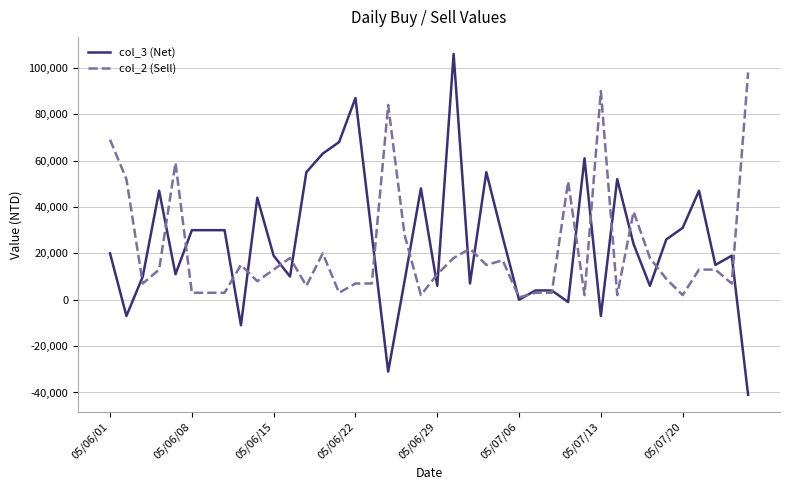

What are all the series names shown in the legend?

col_3 (Net), col_2 (Sell)